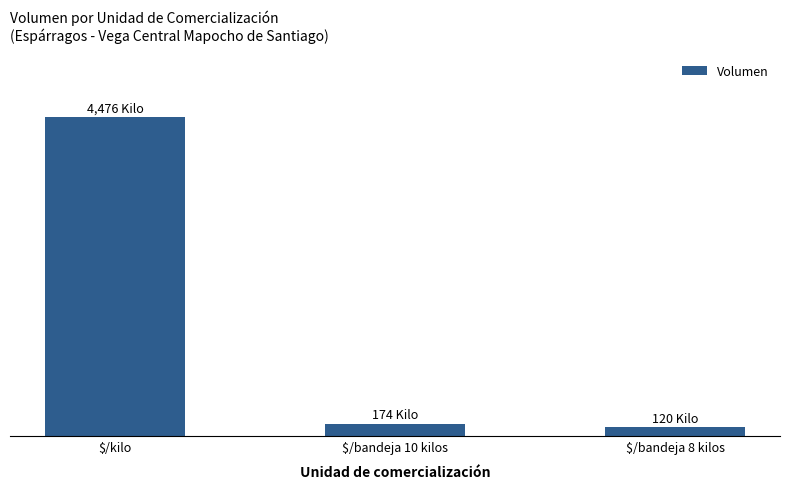

What is the sum of all values?

4770